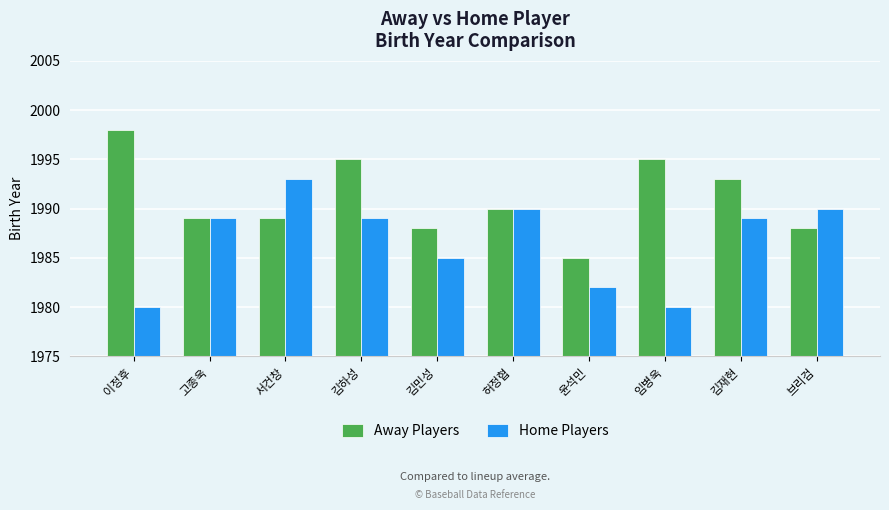

What is the difference between the Home Players values at 허정협 and 임병욱?

10